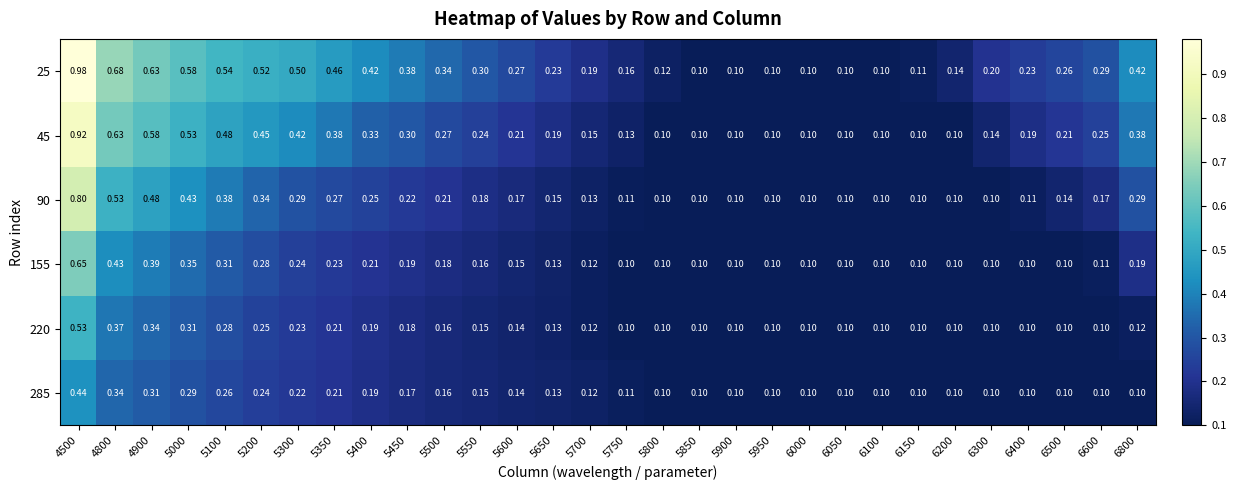

Which series has the widest spread of values?

25